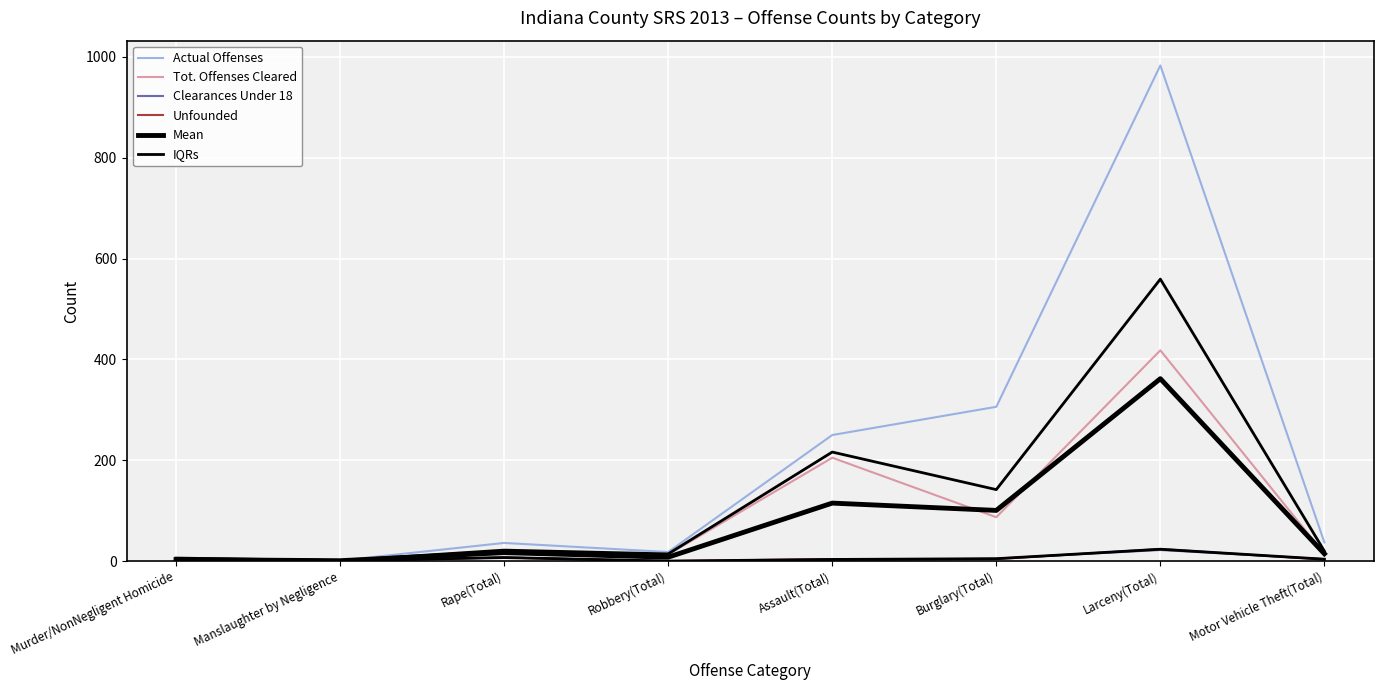

What position from the right is Larceny(Total)?

2